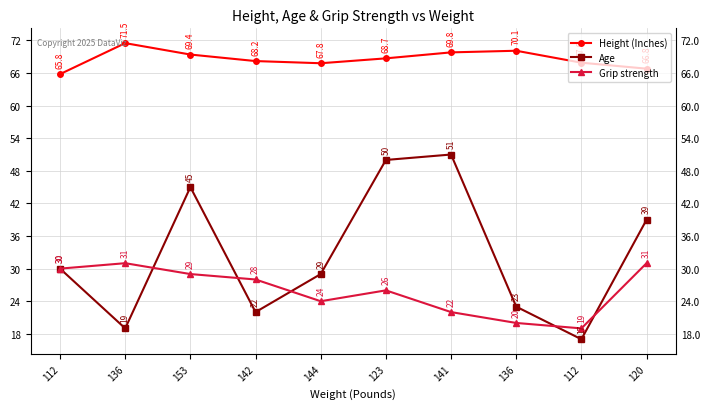

How many interior local peaks does the Grip strength series have?

2